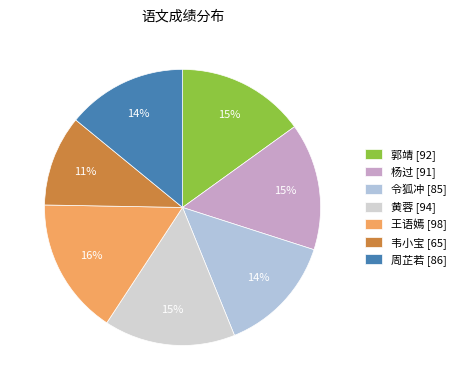

Which category has the smallest portion of the pie?

韦小宝